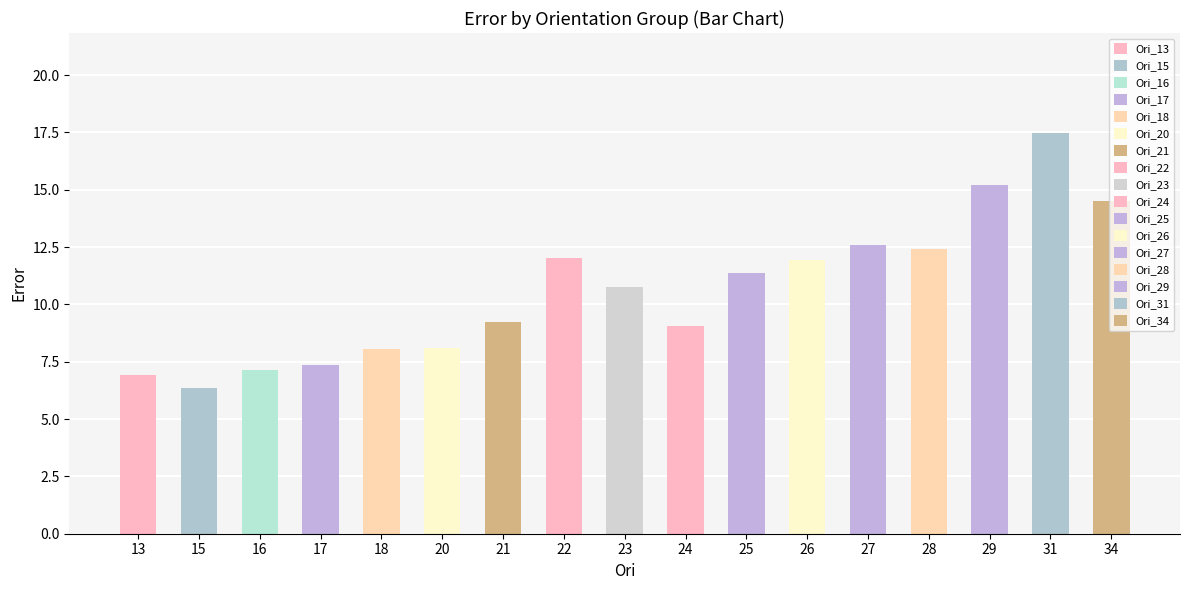

How many categories are shown in the chart?

17